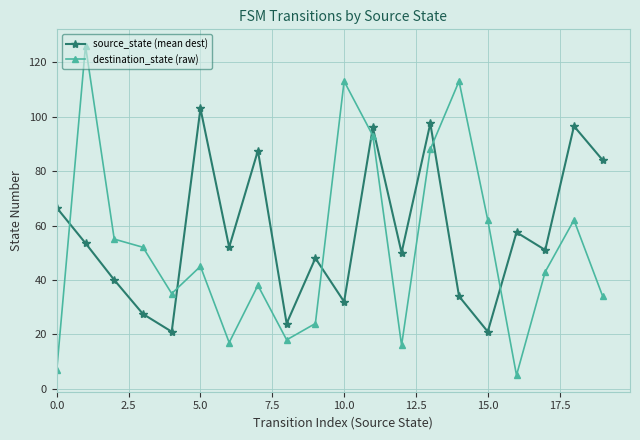

In destination_state (raw), how many points are lower than both neighbors (excluding endpoints)?

5